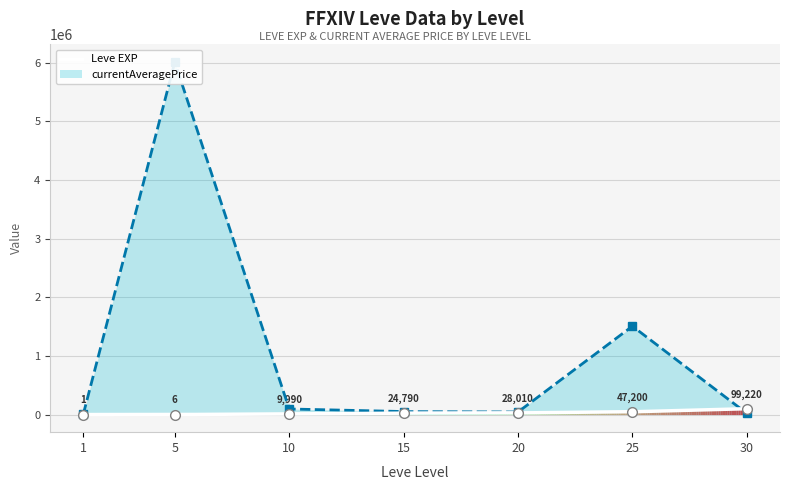

True or false: currentAveragePrice has a value of 70733 at 20.

False